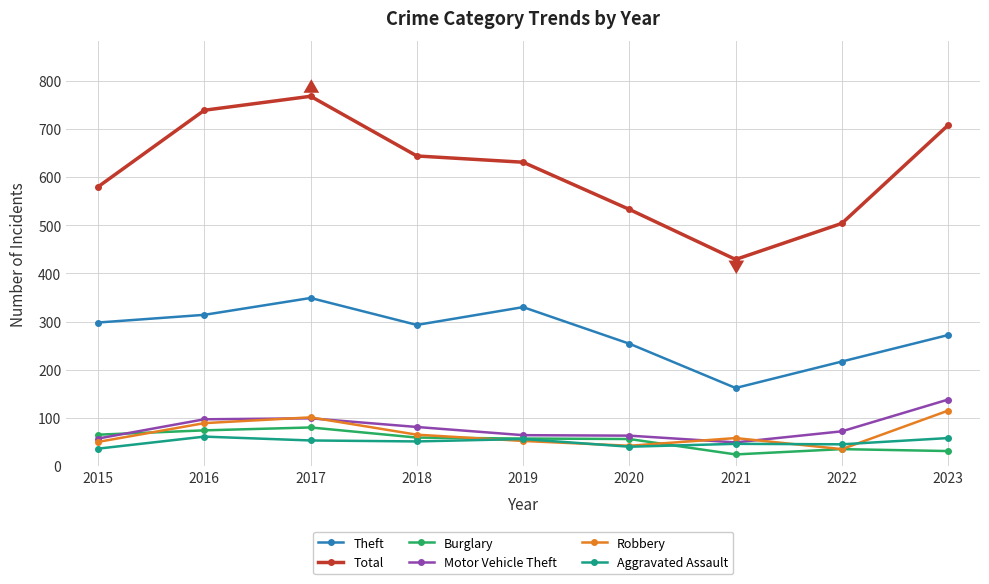

What is the approximate value of Total at 2017?

768